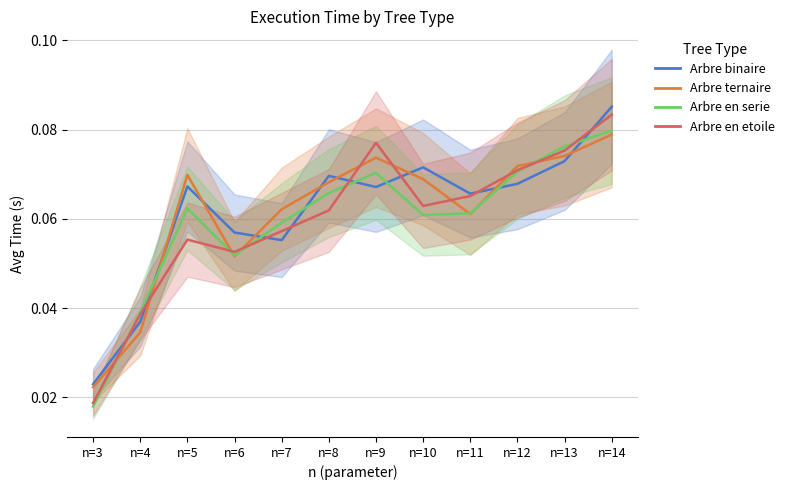

True or false: Arbre binaire and Arbre en etoile intersect in this chart.

True